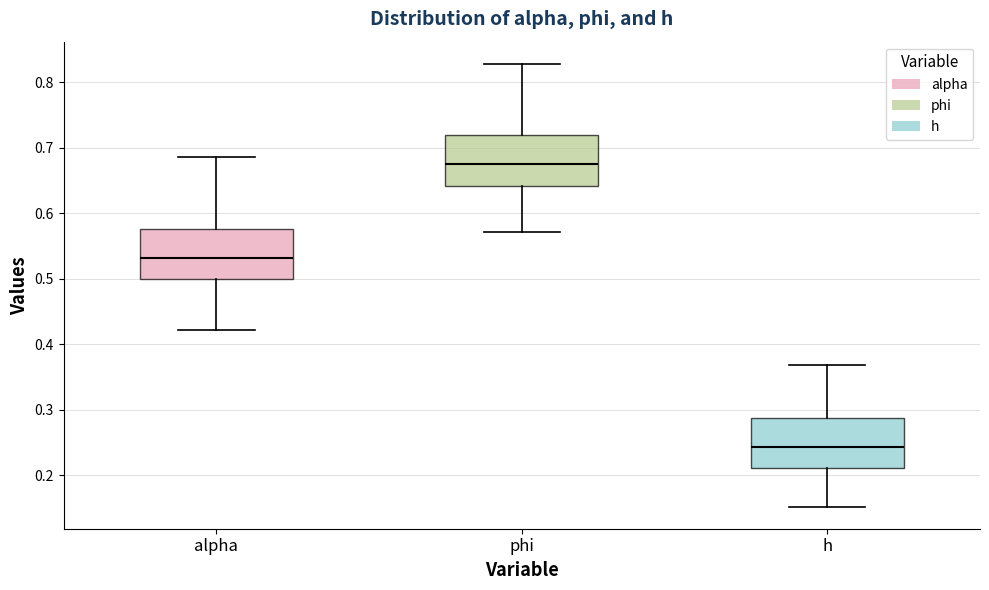

Reading left to right, read every box against the y-axis: the position of its median line, the range the box covers, and the ends of its whiskers. The values are not printed on the chart, so give them approximately, as read against the axis.

alpha: median 0.53, box 0.50 to 0.58, whiskers 0.42 to 0.69
phi: median 0.68, box 0.64 to 0.72, whiskers 0.57 to 0.83
h: median 0.24, box 0.21 to 0.29, whiskers 0.15 to 0.37